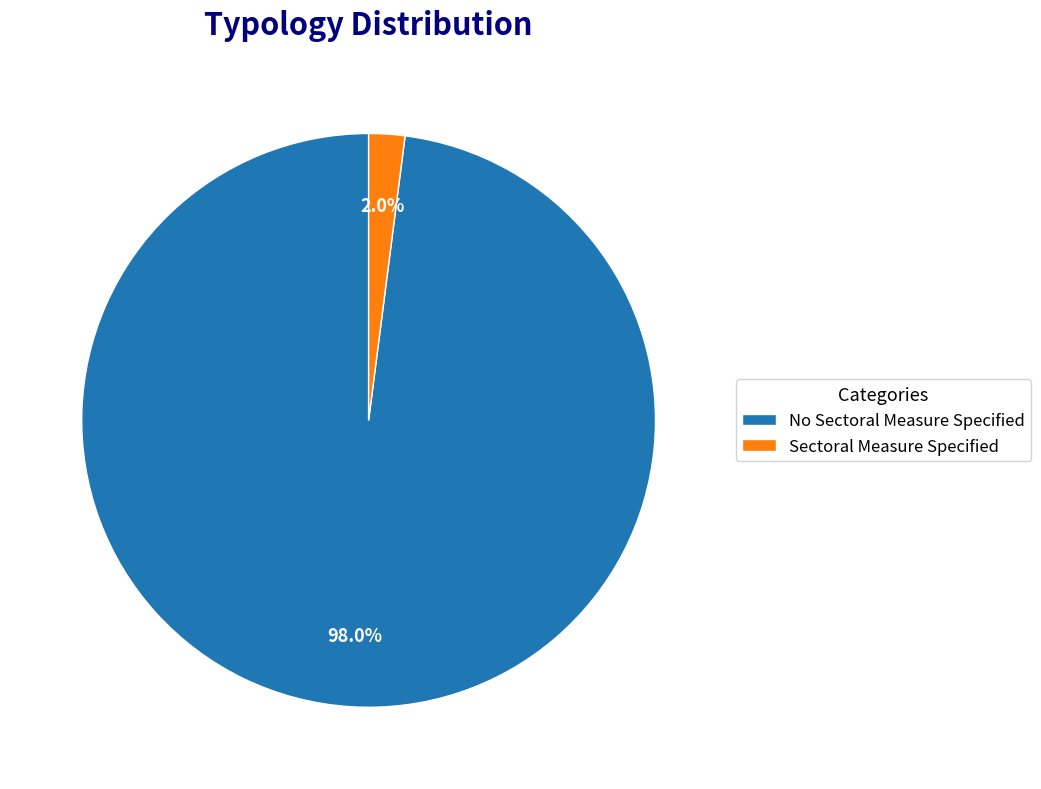

Rank the categories by value from highest to lowest.

No Sectoral Measure Specified, Sectoral Measure Specified